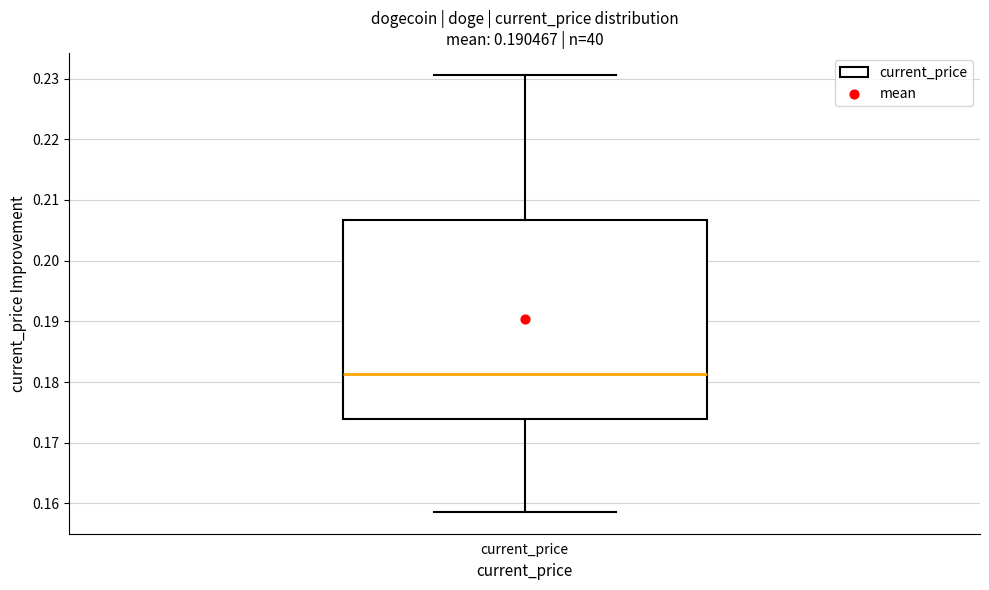

Transcribe this box plot: give where the median line is, the range the box spans, and where the two whiskers end, as read against the y-axis. The values are not printed on the chart, so give them approximately, as read against the axis.

median 0.181, box 0.174 to 0.207, whiskers 0.159 to 0.231